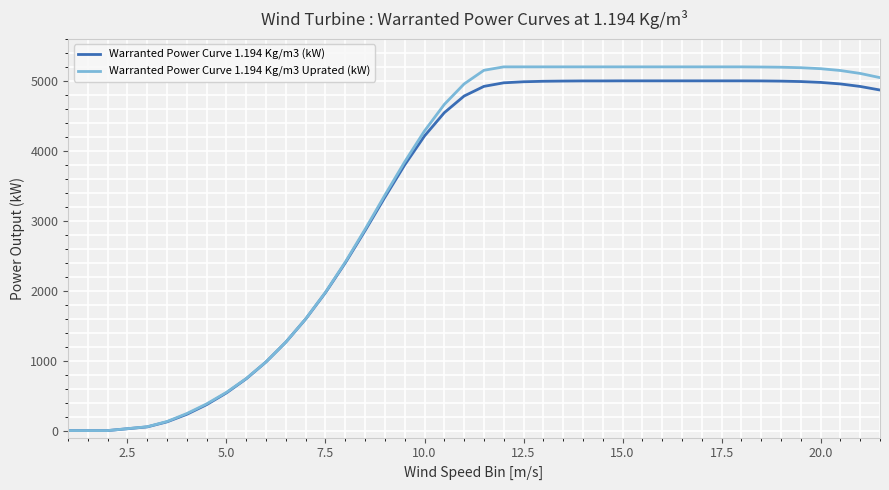

What is the maximum value shown in the chart?

5200